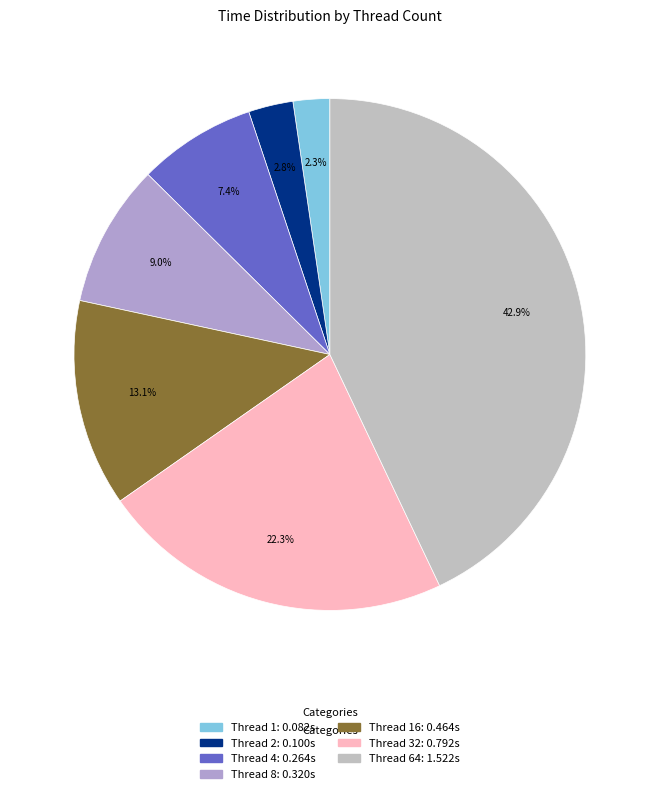

How many segments does this pie chart have?

7